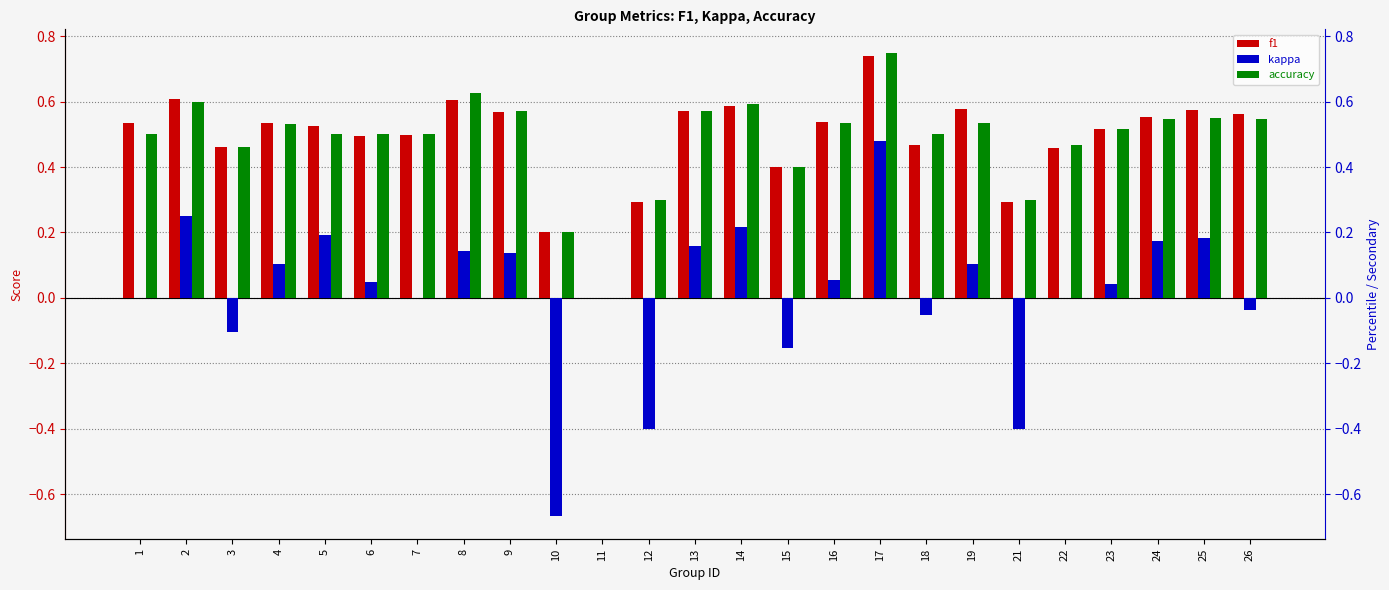

At how many categories does at least one series exceed 0?

24